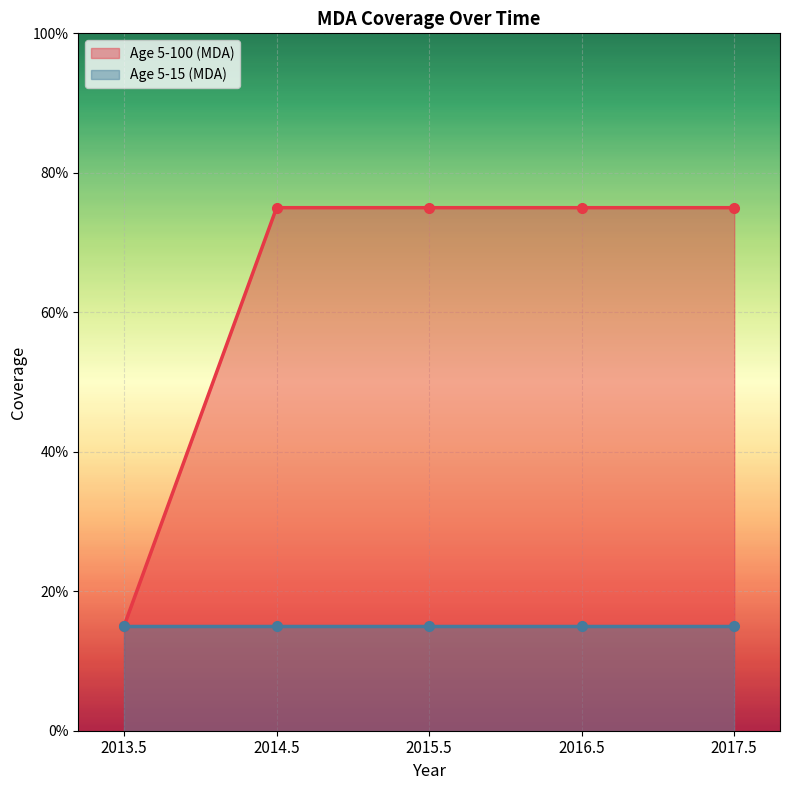

List the labels in order of value, smallest first.

2013.5, 2014.5, 2015.5, 2016.5, 2017.5